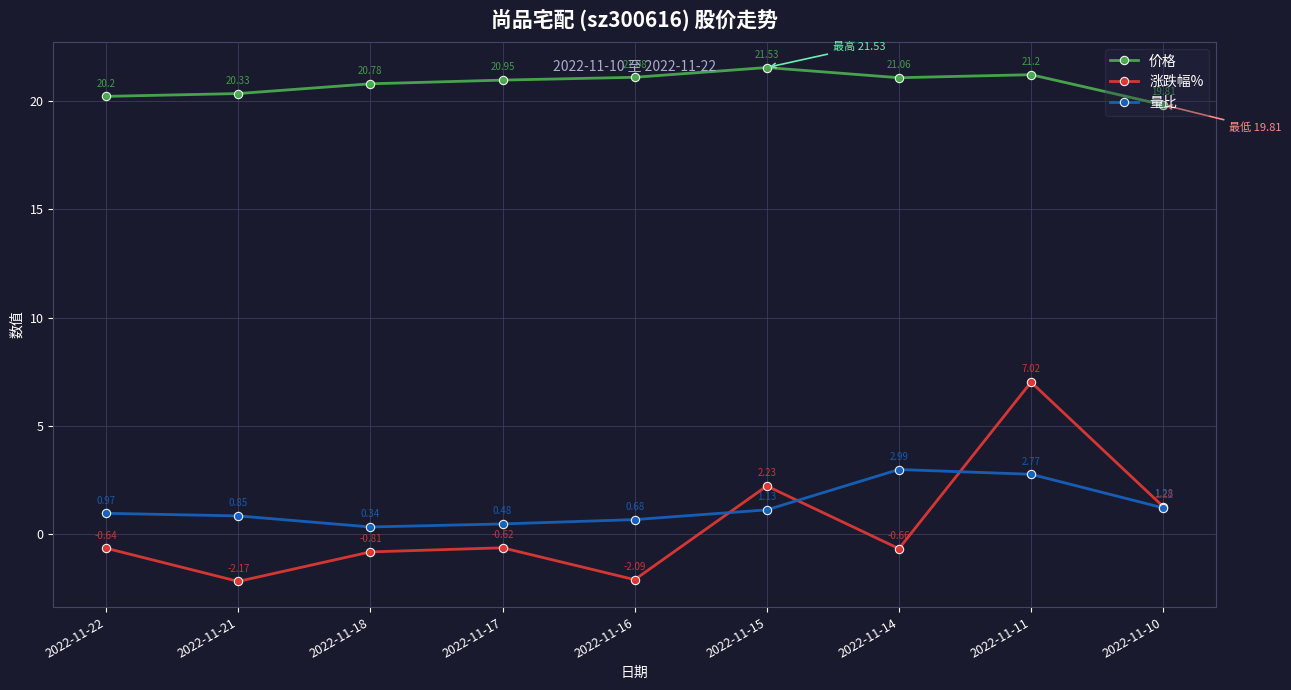

What are all the series names shown in the legend?

价格, 涨跌幅%, 量比